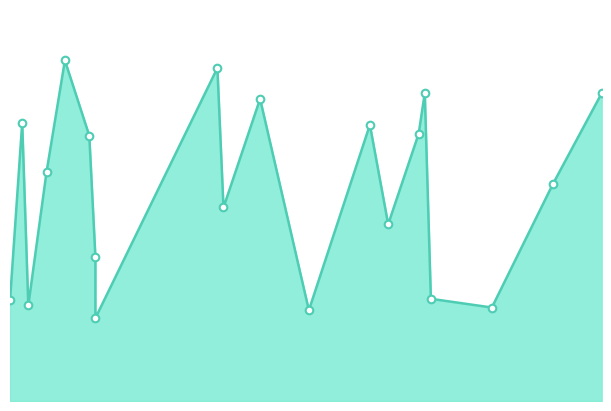

Between 16 and 15, which is larger?

15